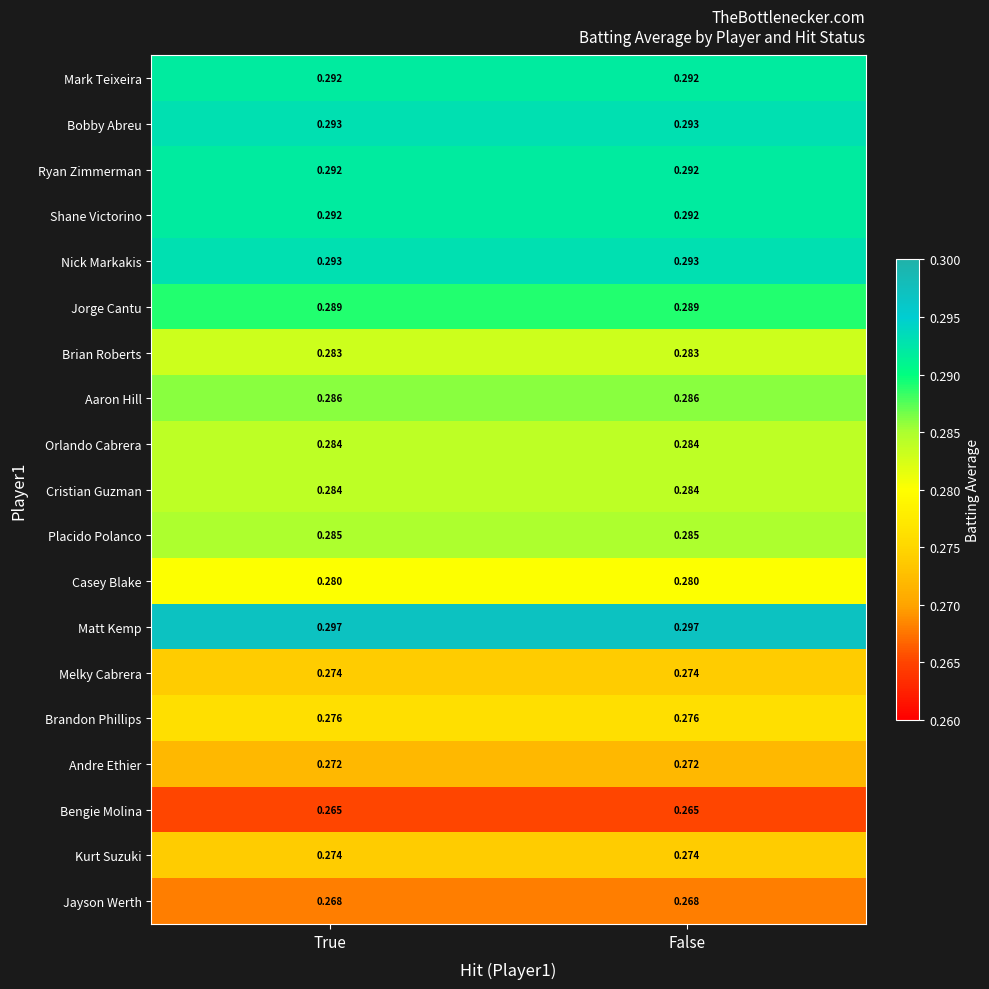

Is the value of Bengie Molina at True greater than the value of Ryan Zimmerman at True?

No